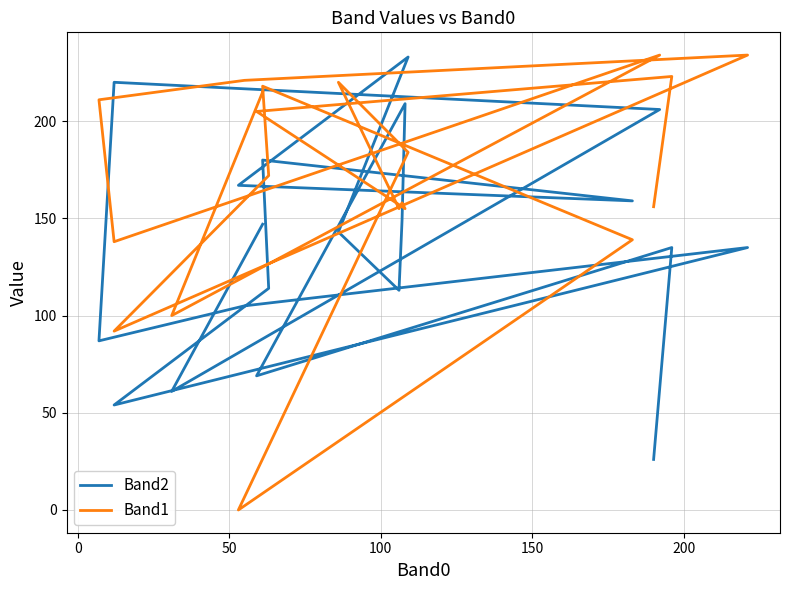

Which series has the widest spread of values?

Band1